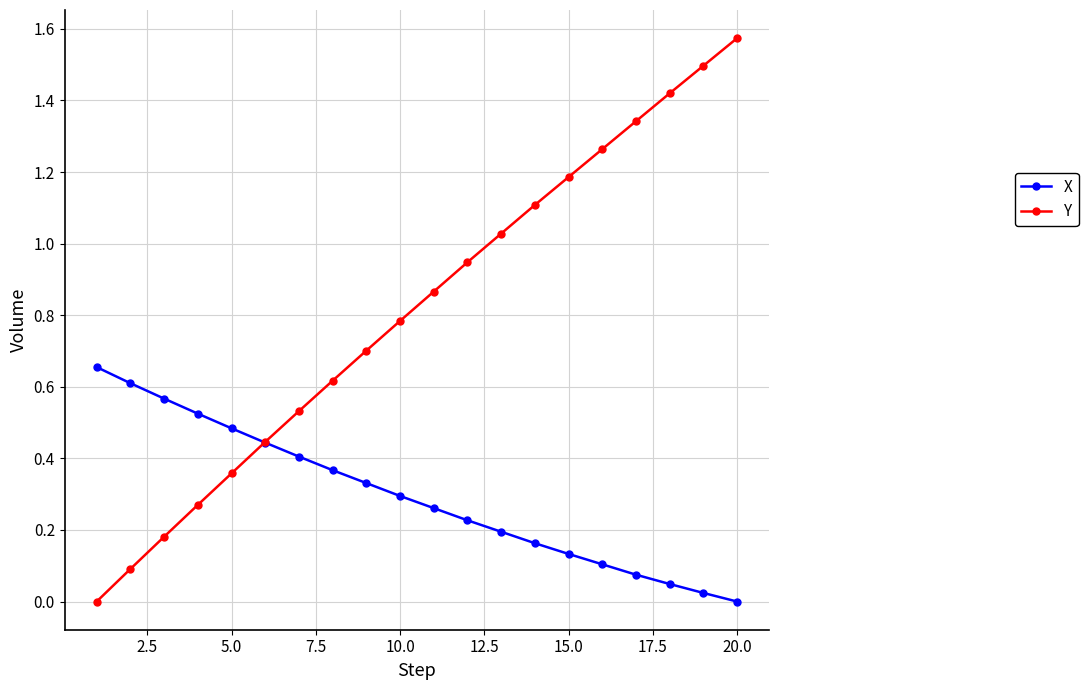

True or false: Y has more than 0 interior local peaks.

False